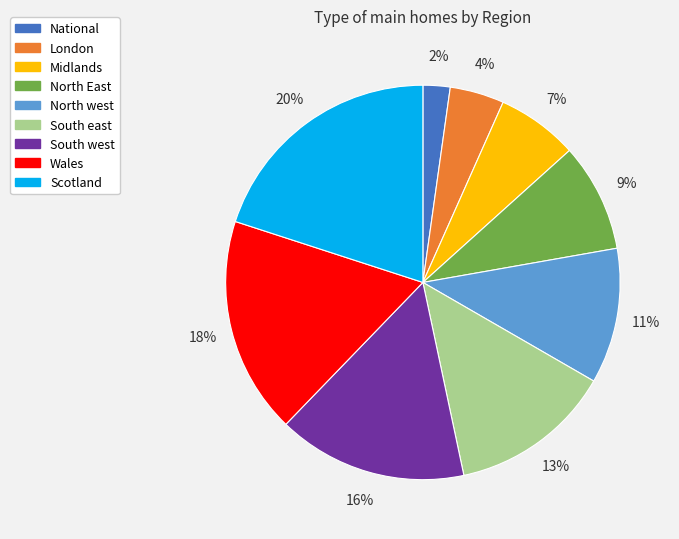

Is there any slice that represents more than half of the pie?

No